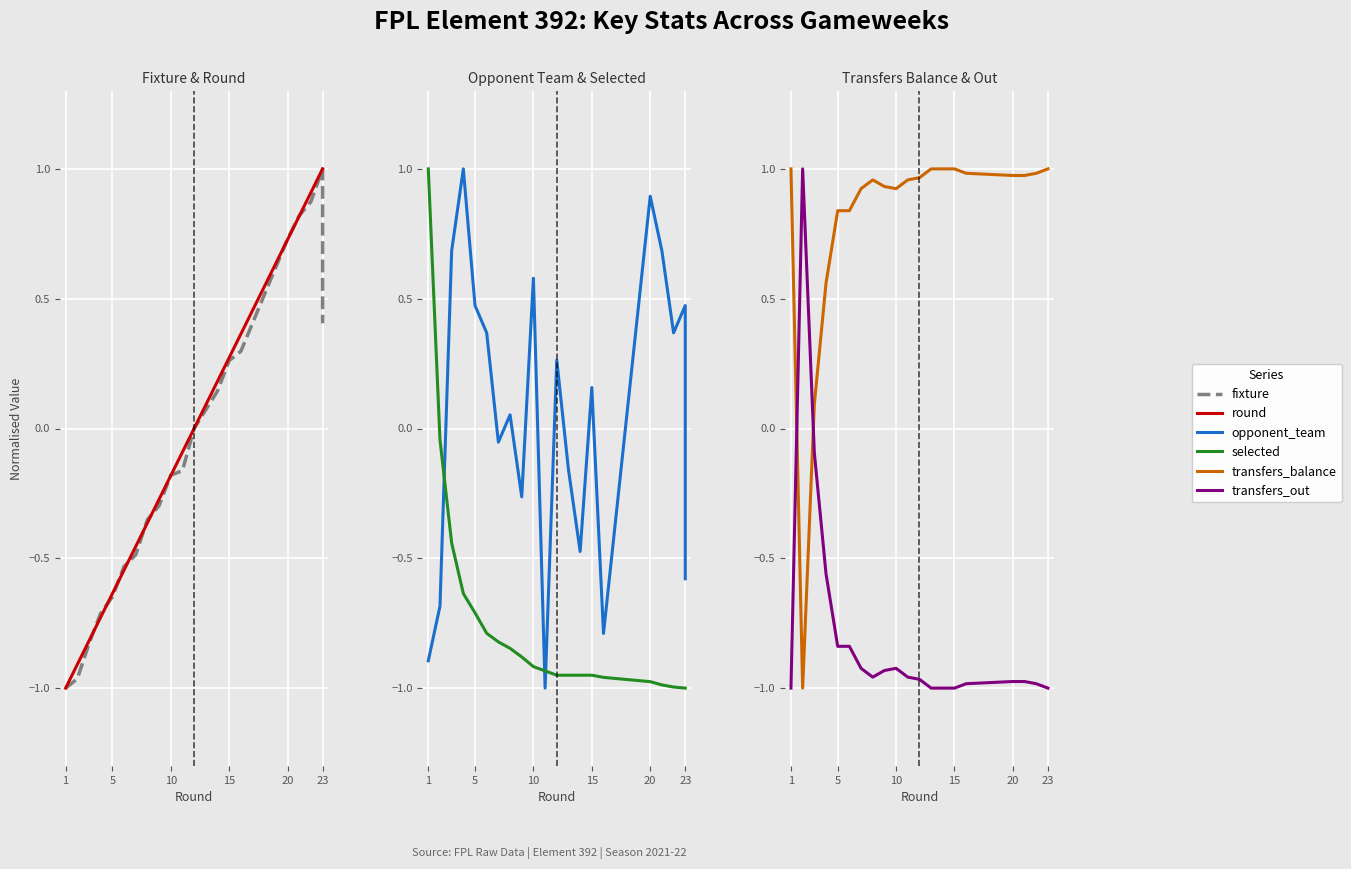

How many interior local peaks does the transfers_out series have?

2